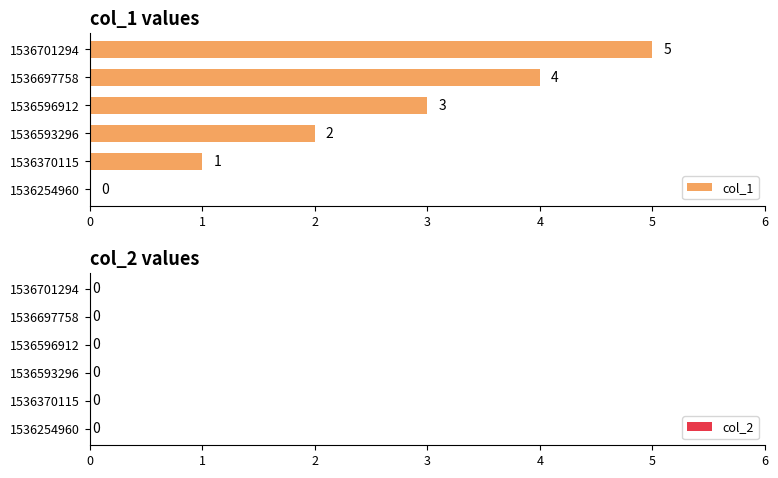

True or false: the data shows 3 at 1536593296.

False